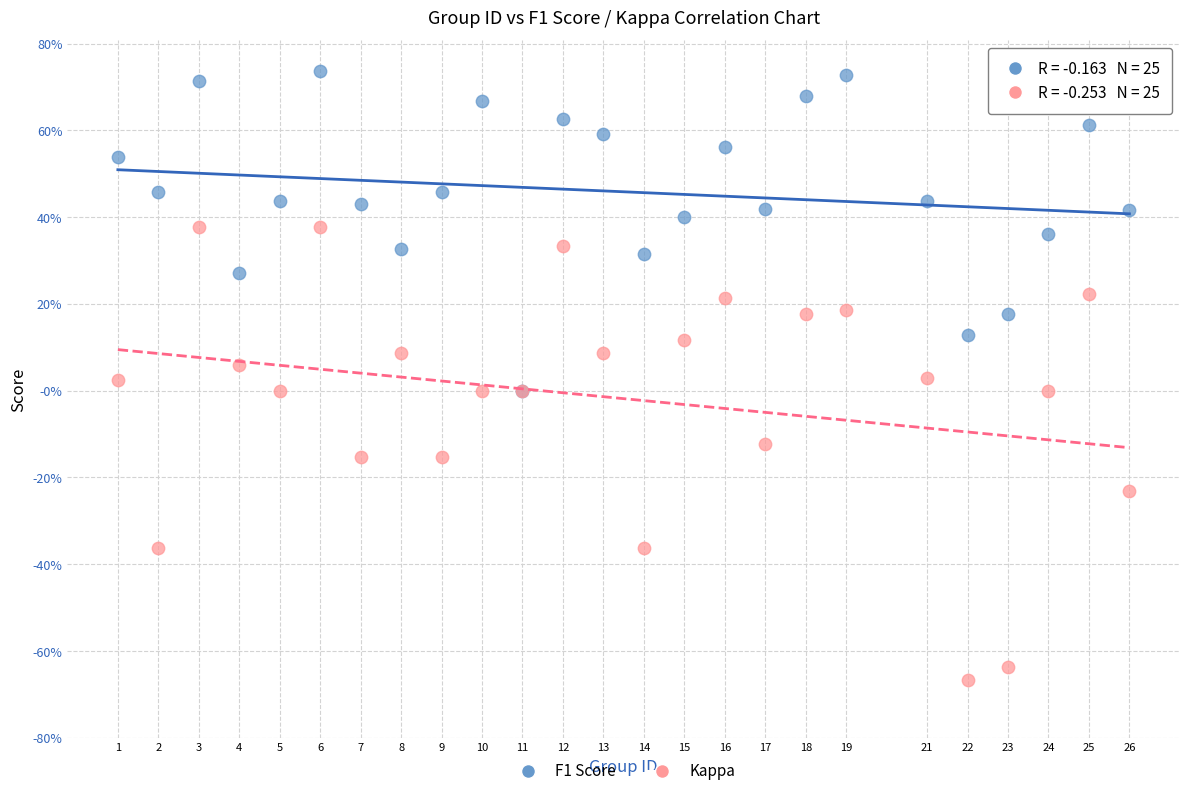

Which series has the largest Y range (max minus min)?

Kappa